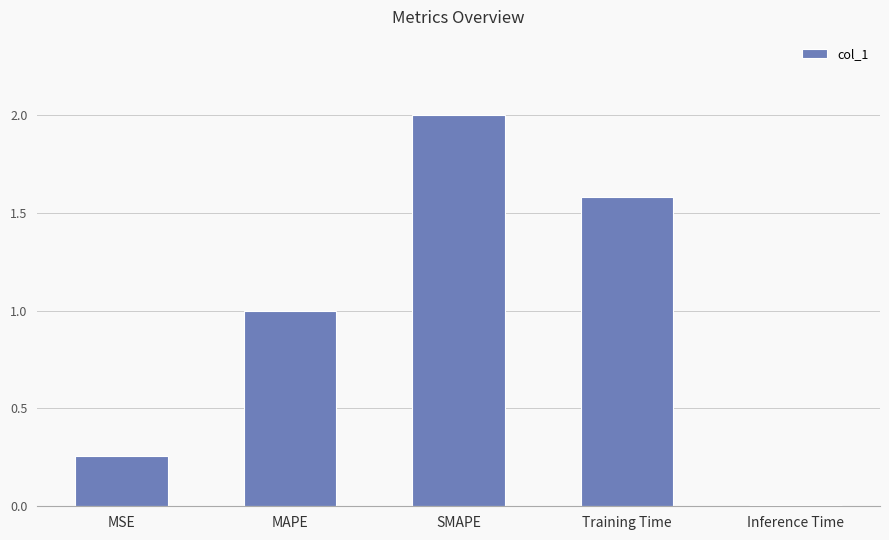

Which label corresponds to the largest value in the chart?

SMAPE